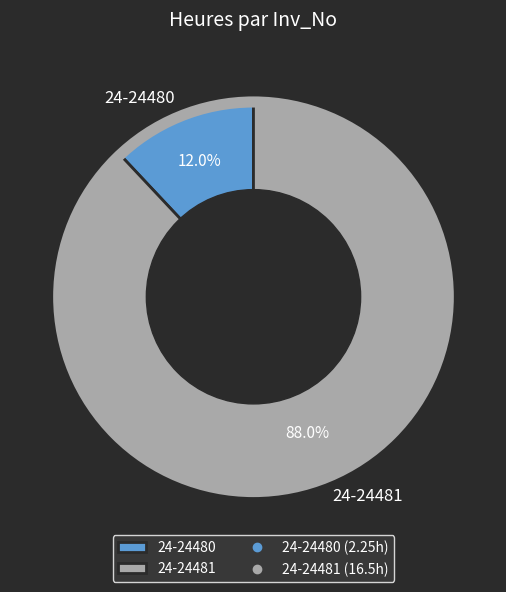

Is there any slice that represents more than half of the pie?

Yes